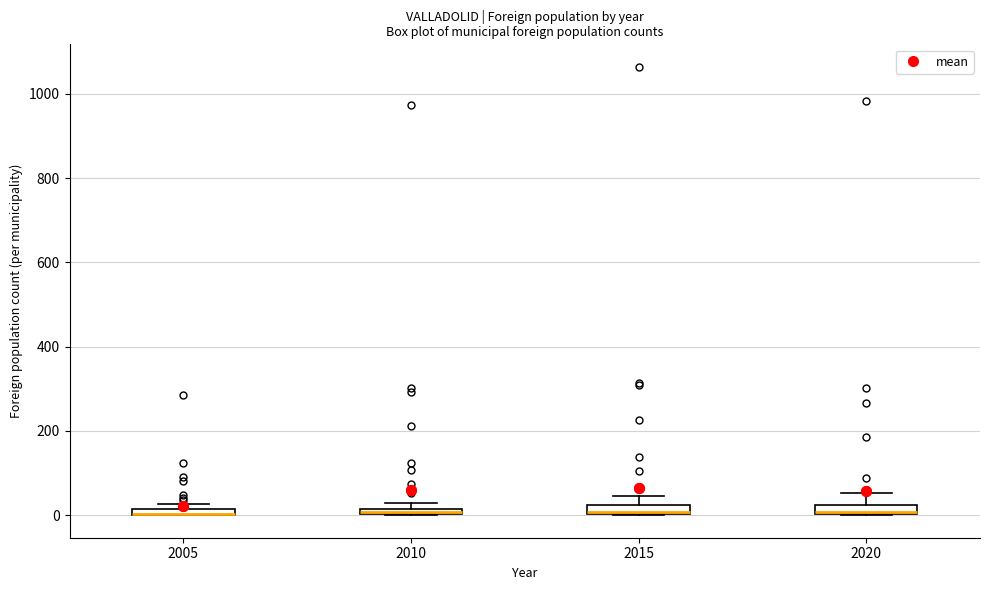

Where is the upper edge of the box at x = 2005 on the y-axis? The values are not printed on the chart, so give them approximately, as read against the axis.

20